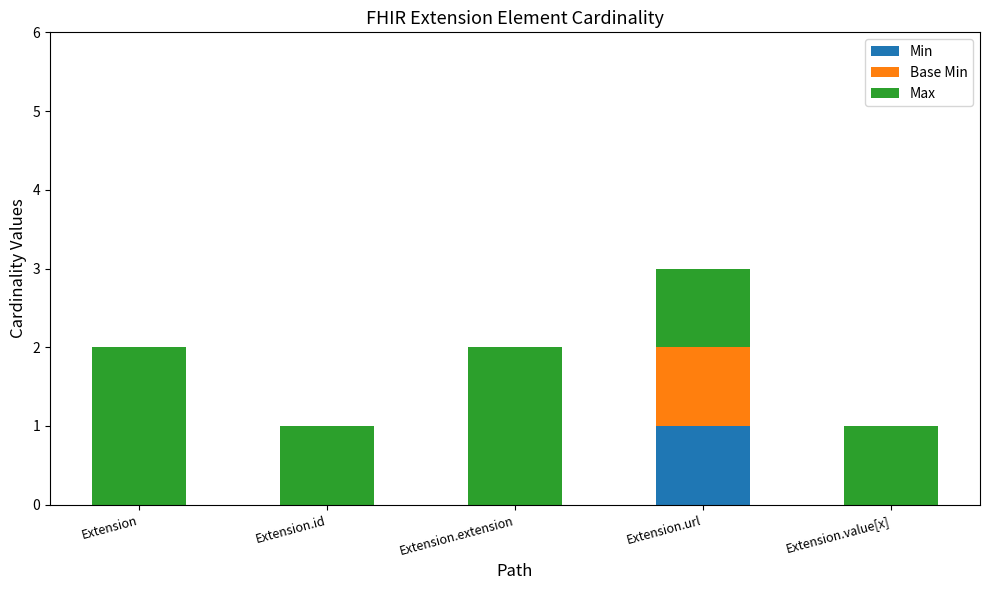

How many data points does each series have?

5